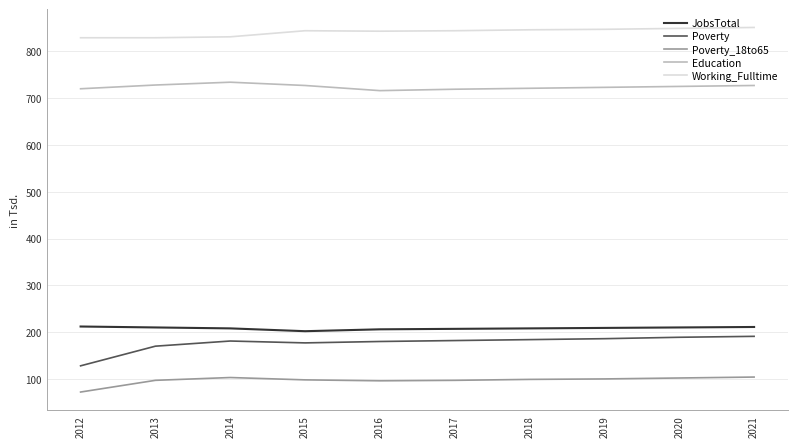

Which series changed the most between 2012 and 2015?

Poverty